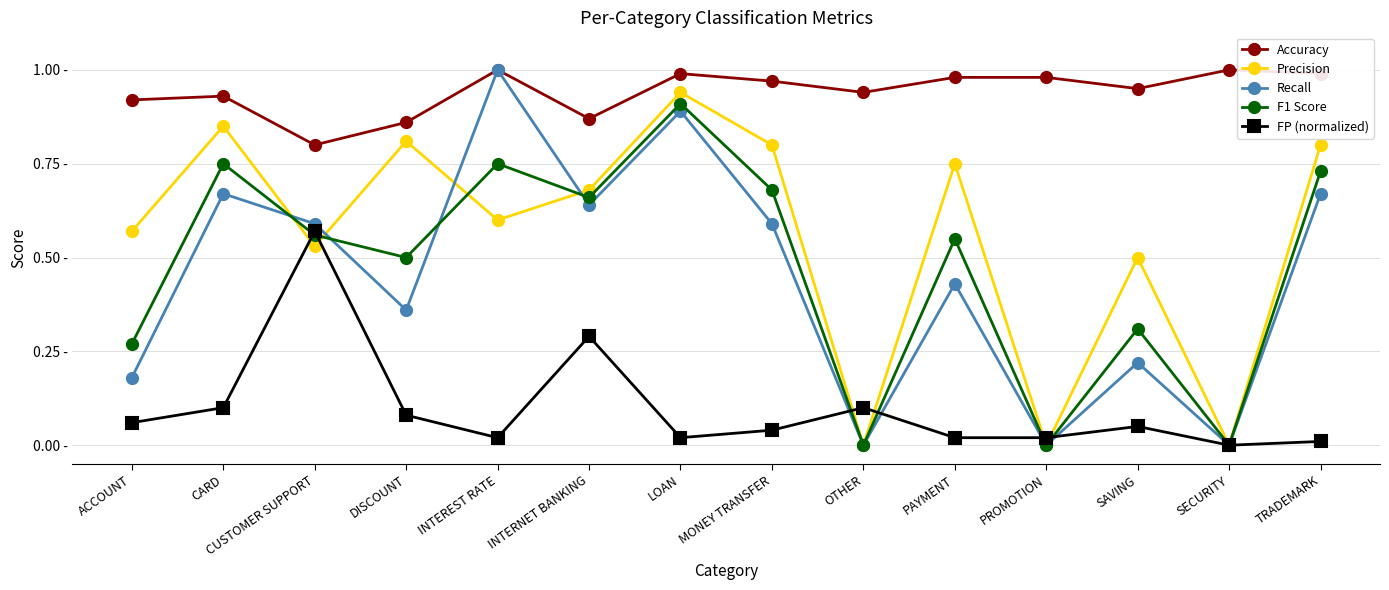

Does the chart have visible grid lines?

Yes